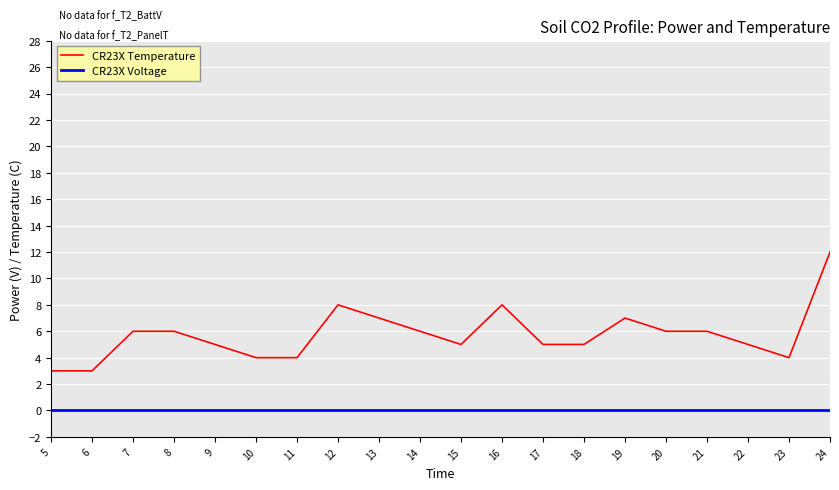

Count the number of categories in the chart.

20